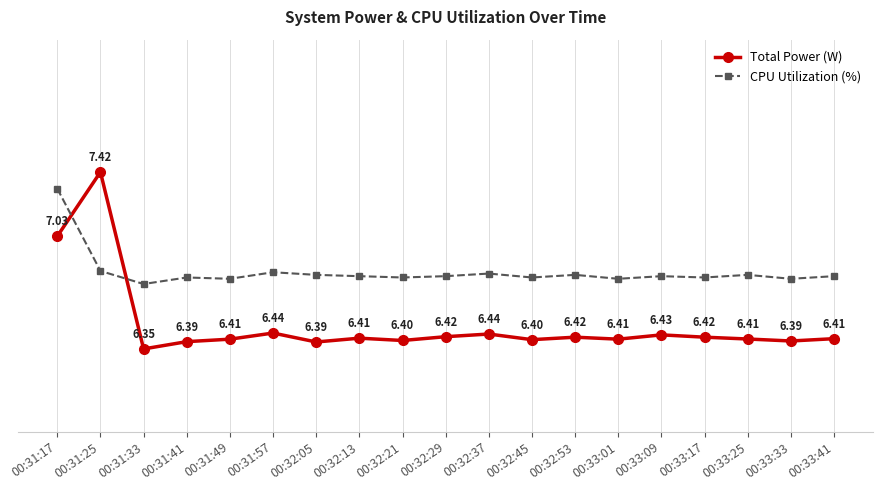

List the series in order of their overall mean, lowest first.

Total Power (W), CPU Utilization (%)